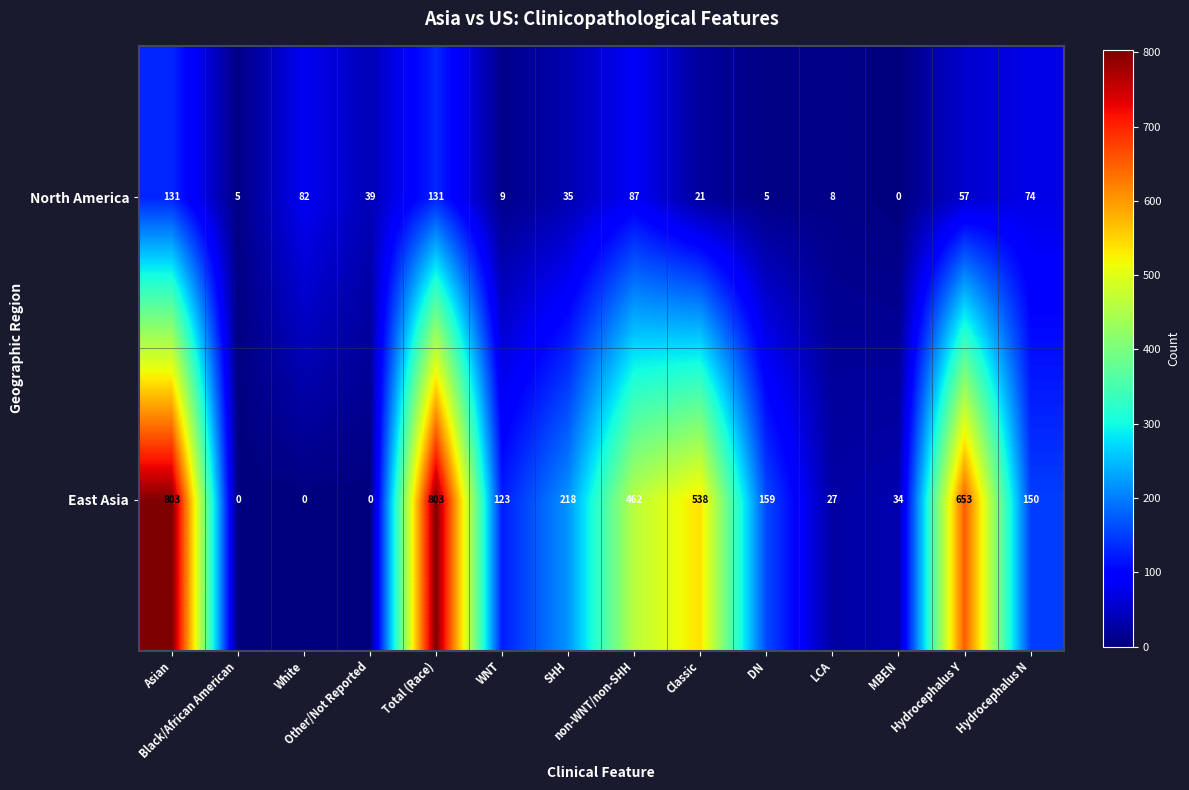

What is the difference between the second highest and minimum values in the East Asia series?

803